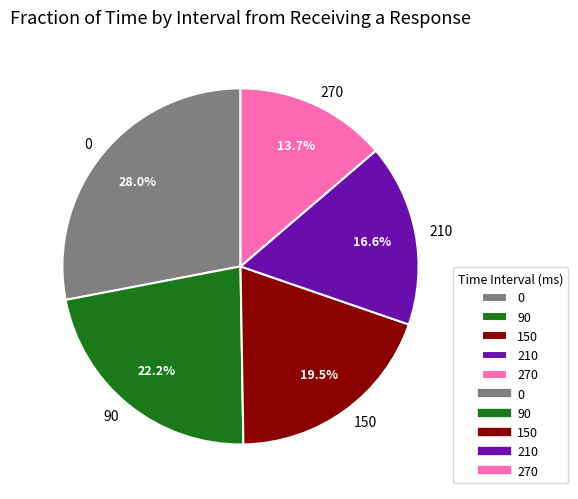

To the nearest percent, what is the difference between the 270 and 210 slice percentages?

3%